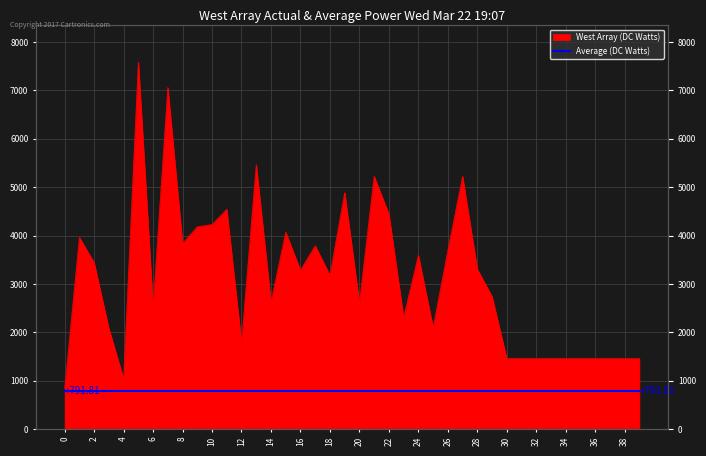

How many data points does each series have?

40